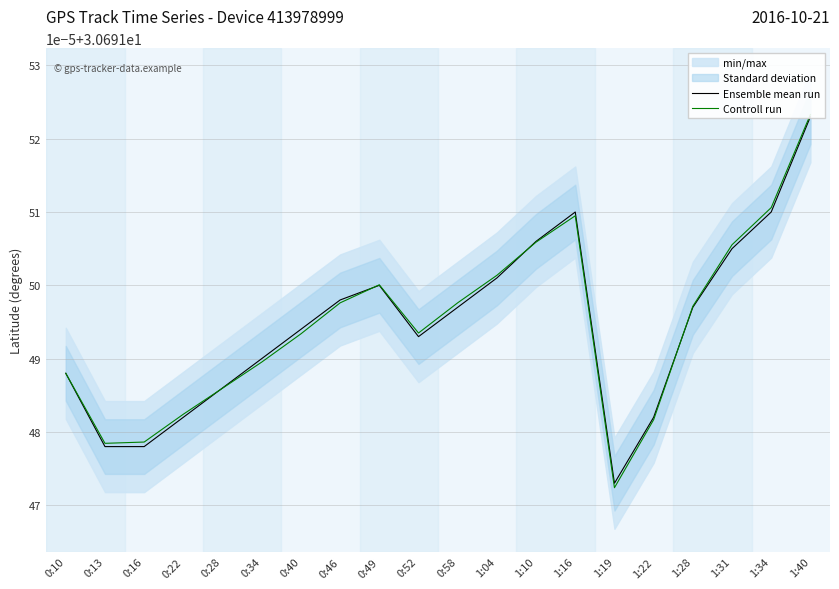

Reading left to right, transcribe all the data shown in this chart.

Ensemble mean run: 0:10=30.7	0:13=30.7	0:16=30.7	0:22=30.7	0:28=30.7	0:34=30.7	0:40=30.7	0:46=30.7	0:49=30.7	0:52=30.7	0:58=30.7	1:04=30.7	1:10=30.7	1:16=30.7	1:19=30.7	1:22=30.7	1:28=30.7	1:31=30.7	1:34=30.7	1:40=30.7
Controll run: 0:10=30.7	0:13=30.7	0:16=30.7	0:22=30.7	0:28=30.7	0:34=30.7	0:40=30.7	0:46=30.7	0:49=30.7	0:52=30.7	0:58=30.7	1:04=30.7	1:10=30.7	1:16=30.7	1:19=30.7	1:22=30.7	1:28=30.7	1:31=30.7	1:34=30.7	1:40=30.7